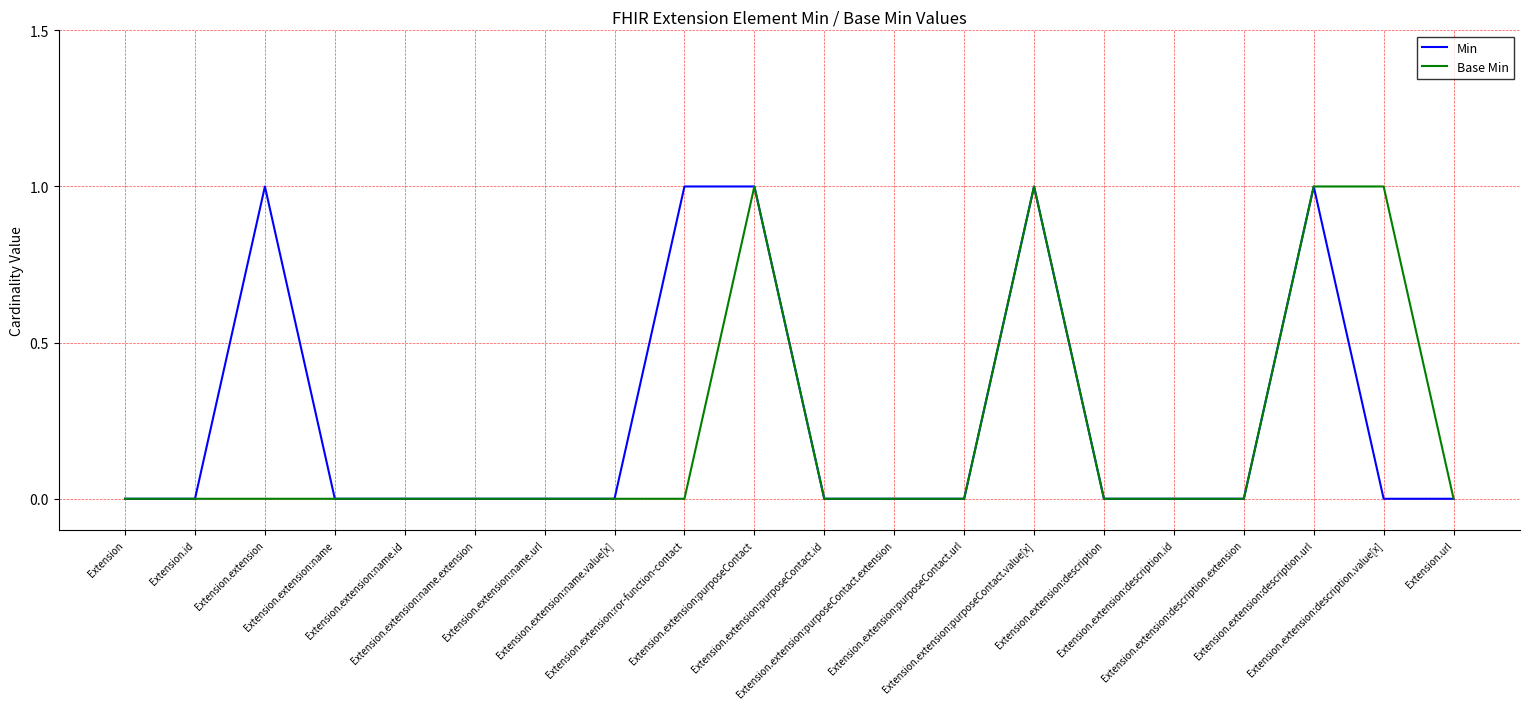

Count the number of categories in the chart.

20